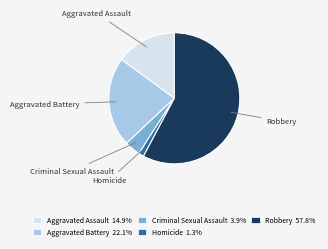

Count the number of slices in the pie.

5